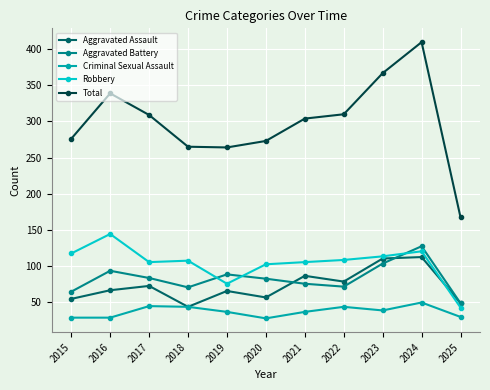

What is the approximate value of Robbery at 2016, to the nearest 10?

140